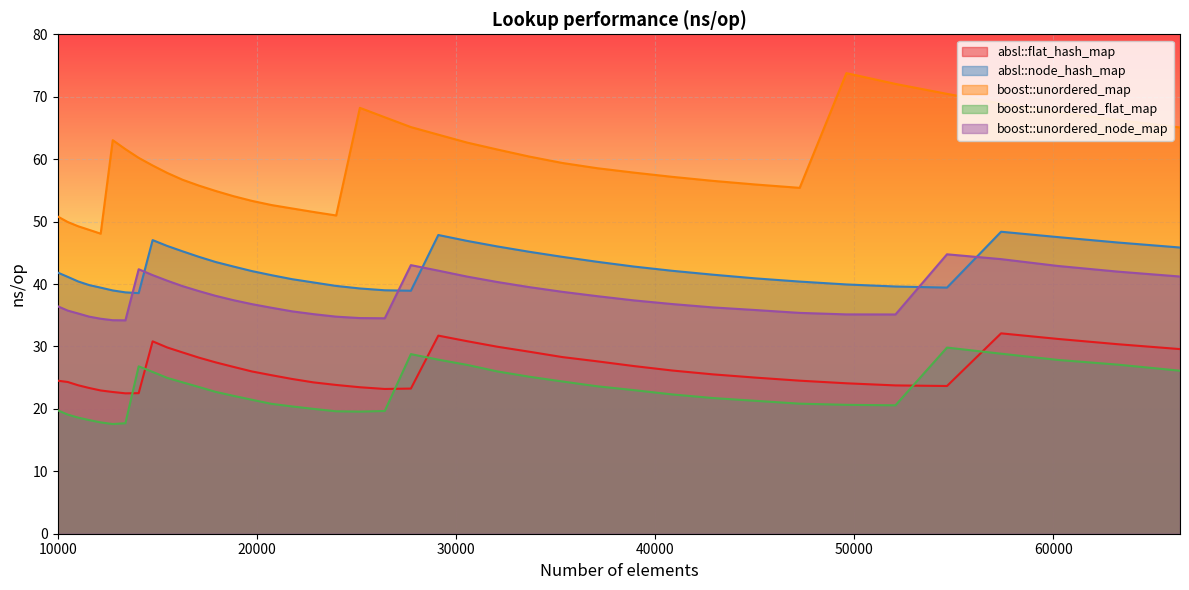

What is the highest value of the boost::unordered_flat_map series?

29.8